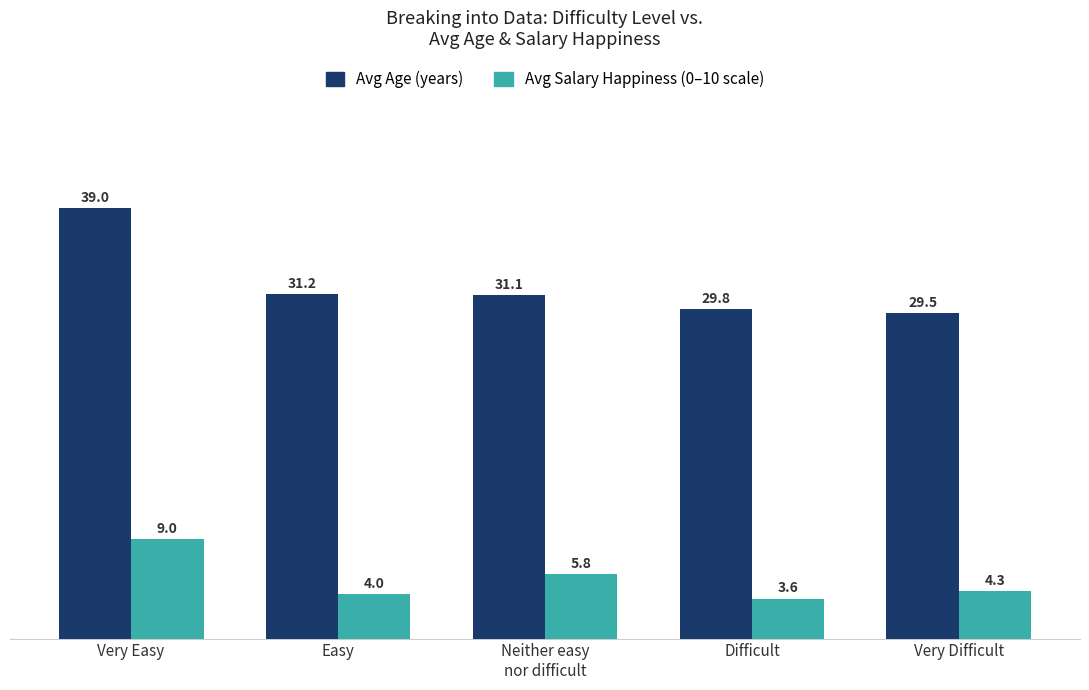

What is the spread (max minus min) of values at Difficult?

26.2